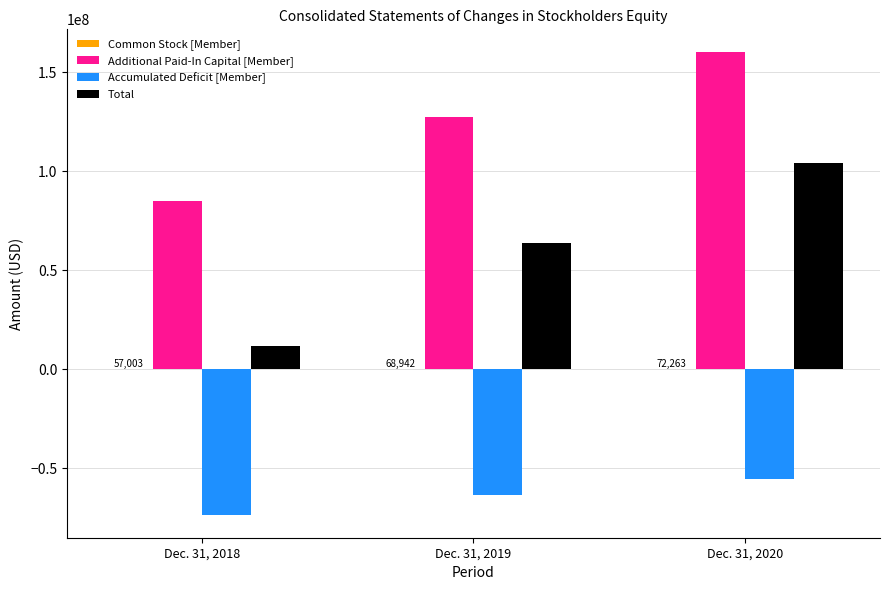

How many groups of bars are there?

3